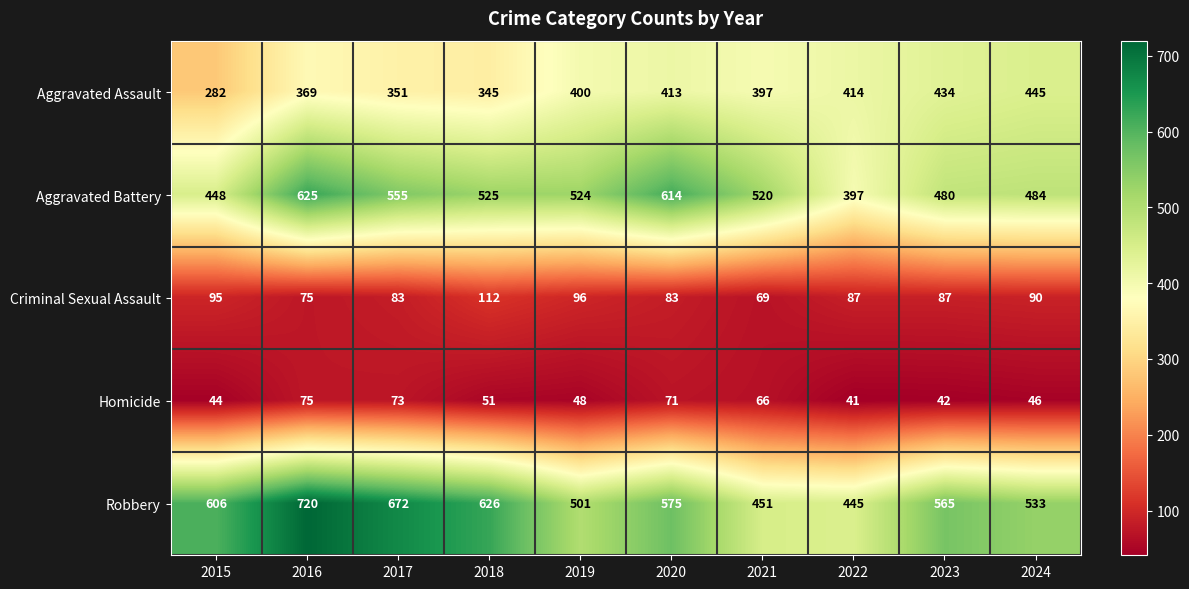

What is the average value of the Criminal Sexual Assault series?

88